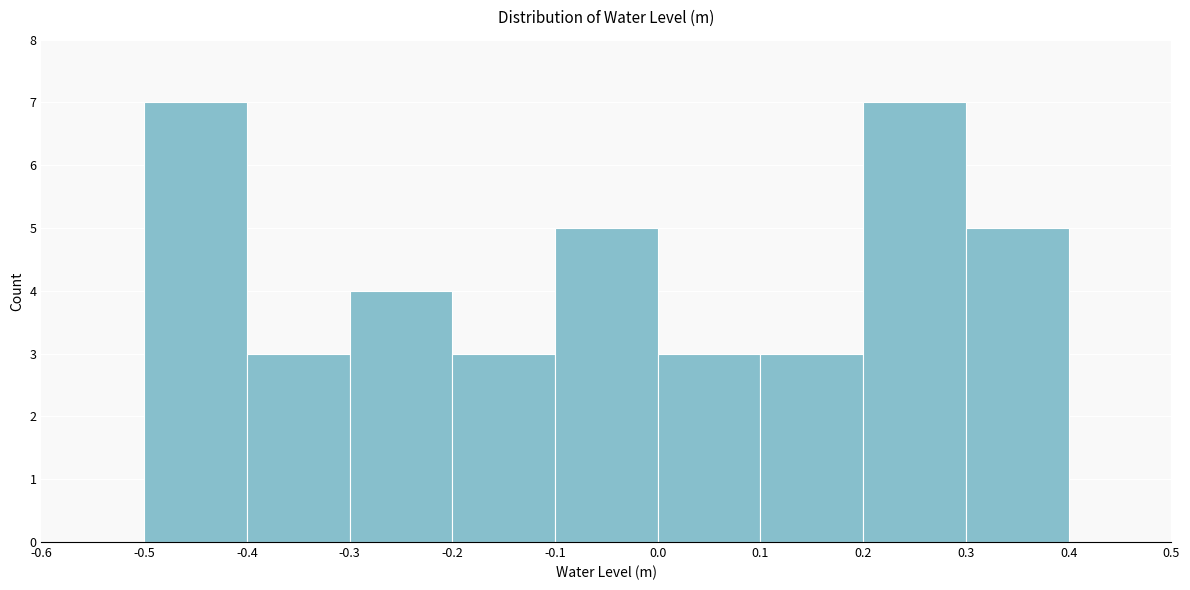

What is the height of the bar covering -0.2 to -0.1 on the x-axis? The values are not printed on the chart, so give them approximately, as read against the axis.

3